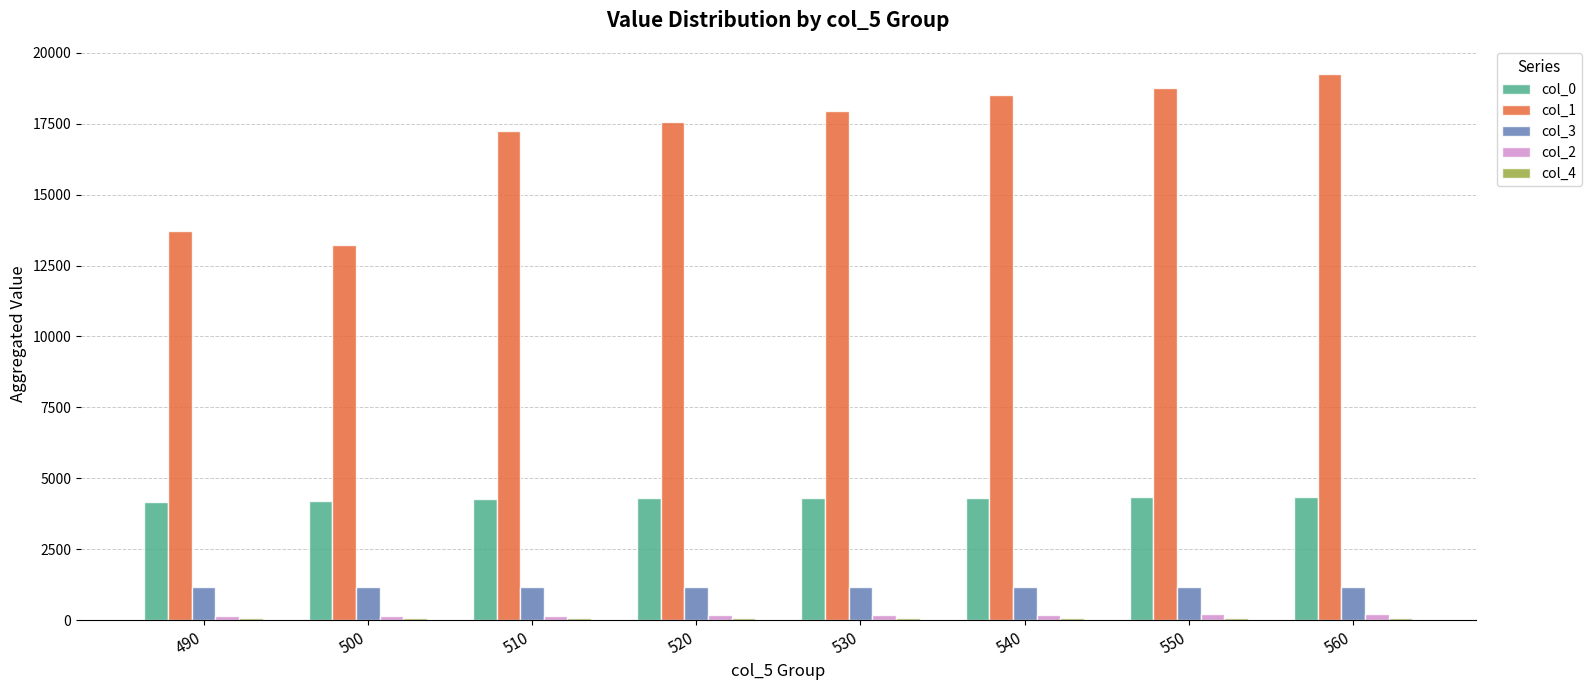

At how many categories does at least one series exceed 6134?

8